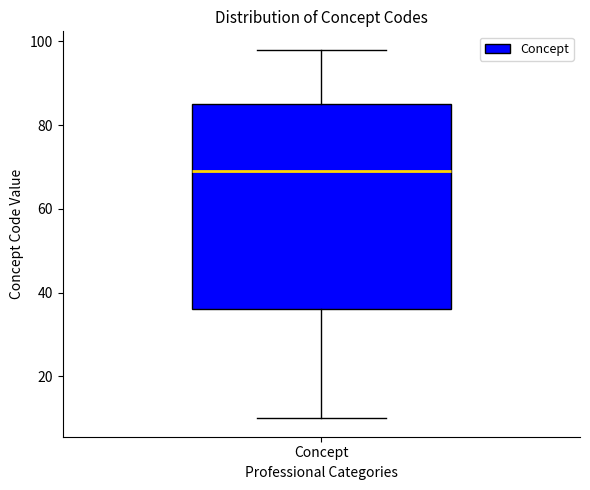

Transcribe this box plot: give where the median line is, the range the box spans, and where the two whiskers end, as read against the y-axis. The values are not printed on the chart, so give them approximately, as read against the axis.

median 70, box 36 to 86, whiskers 10 to 98